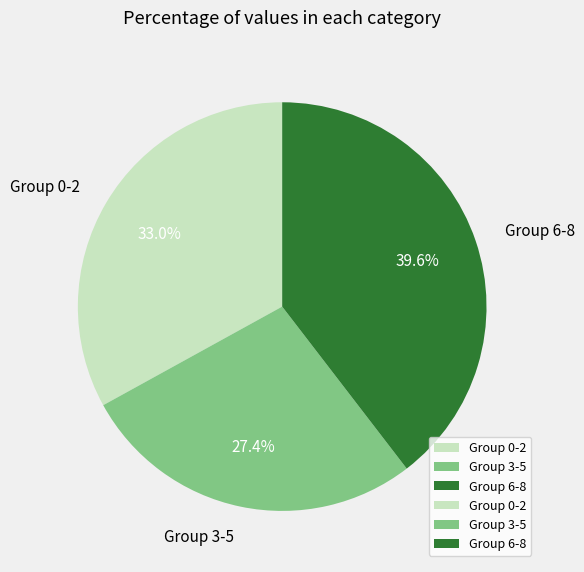

Count the number of slices in the pie.

3